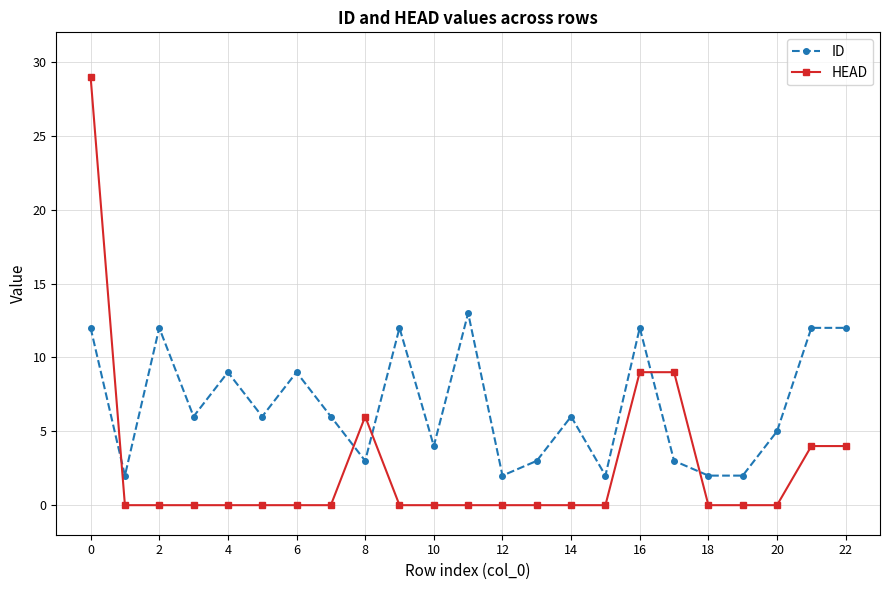

Does the chart display data point markers on the line(s)?

Yes